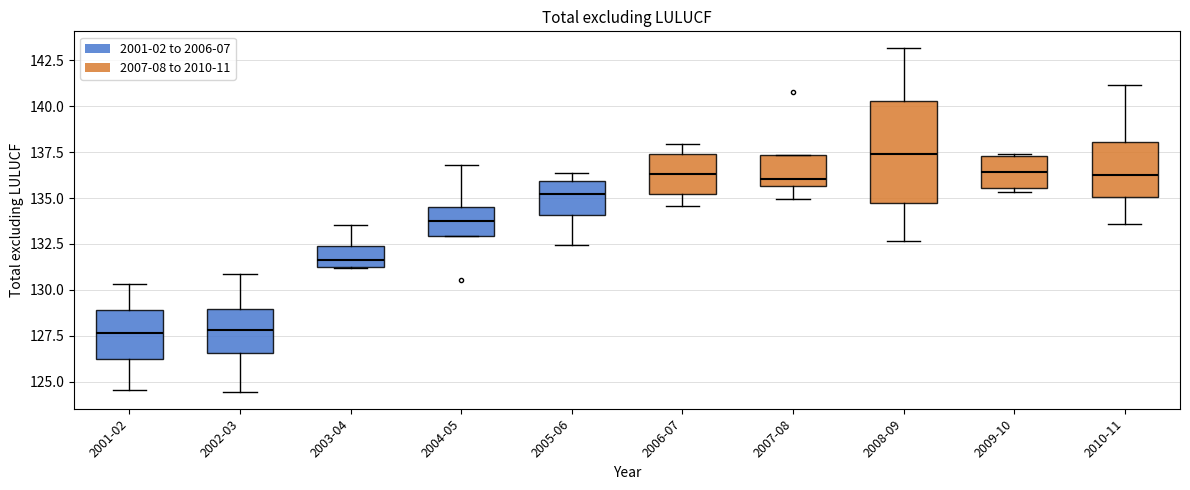

Which box is the tallest, from its lower edge to its upper edge?

2008-09